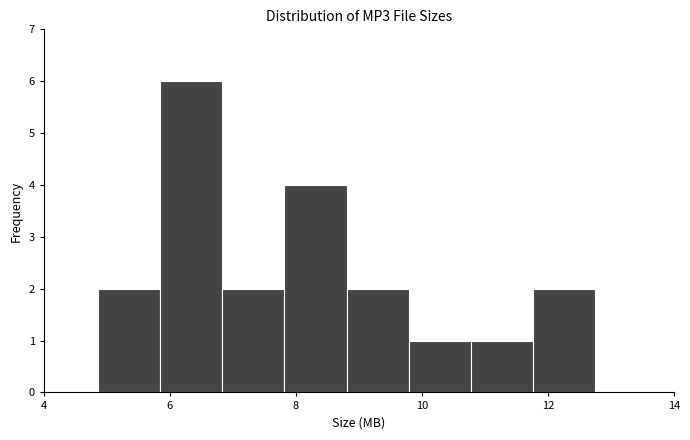

Reading left to right, transcribe this chart: for each bar, give the range it covers on the x-axis and its height. Neither the bar edges nor the heights are printed on the chart, so give them approximately, as read against the axes.

4.8 to 5.8: 2
5.8 to 6.8: 6
6.8 to 7.8: 2
7.8 to 8.8: 4
8.8 to 9.8: 2
9.8 to 10.8: 1
10.8 to 11.8: 1
11.8 to 12.8: 2